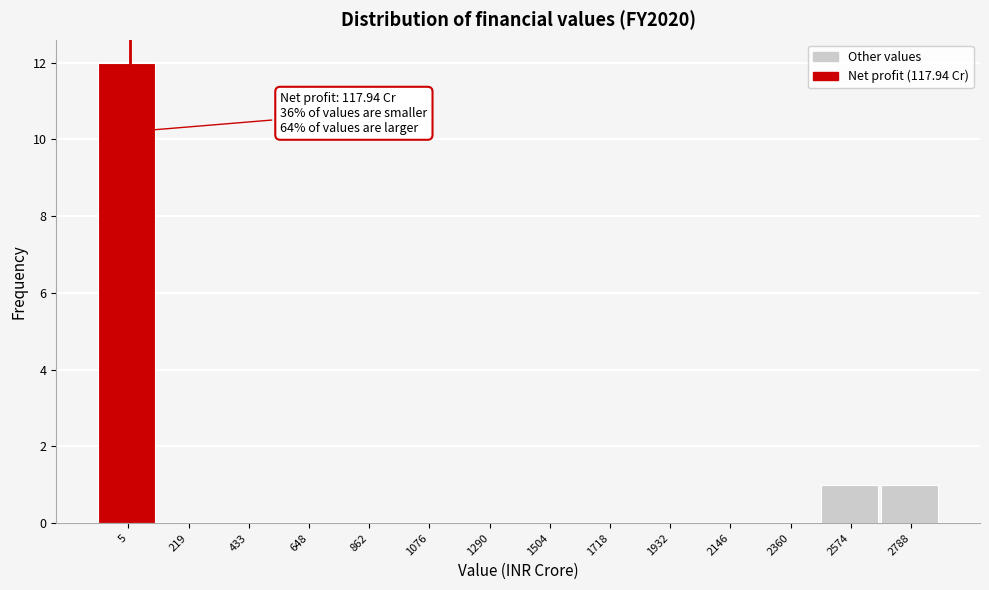

Reading left to right, what are all the values shown in this chart?

5=12	219=0	433=0	648=0	862=0	1076=0	1290=0	1504=0	1718=0	1932=0	2146=0	2360=0	2574=1	2788=1